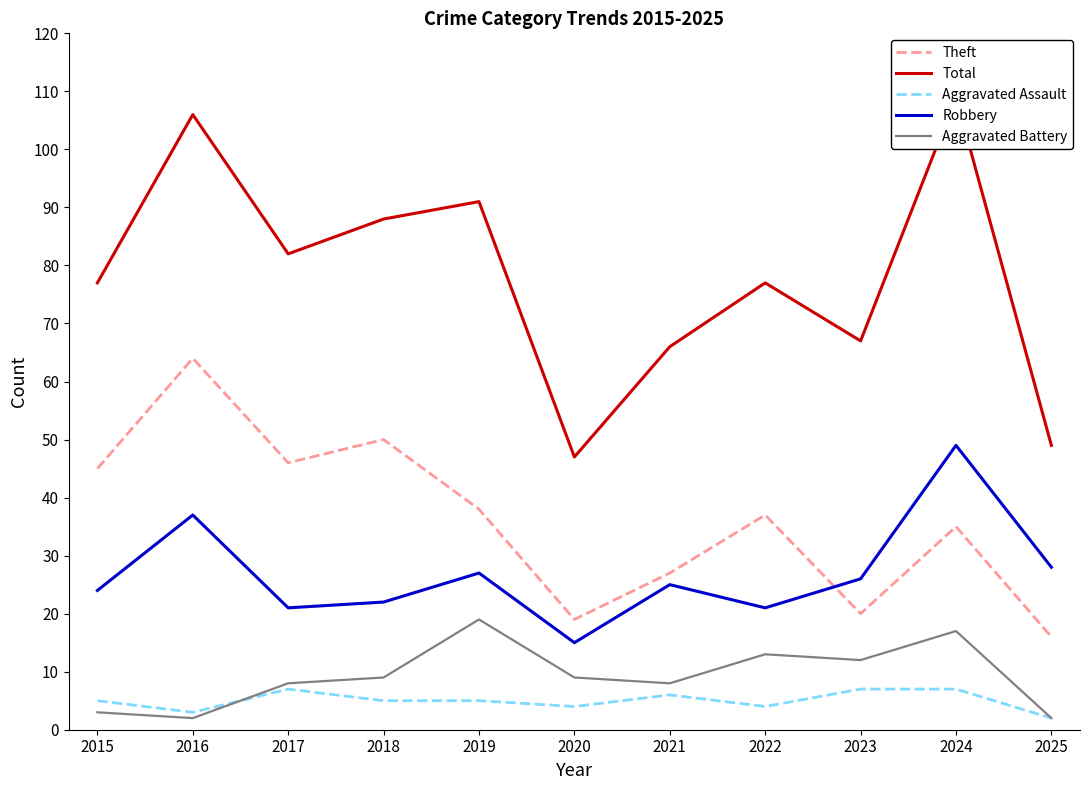

What is the highest value of the Aggravated Assault series?

7